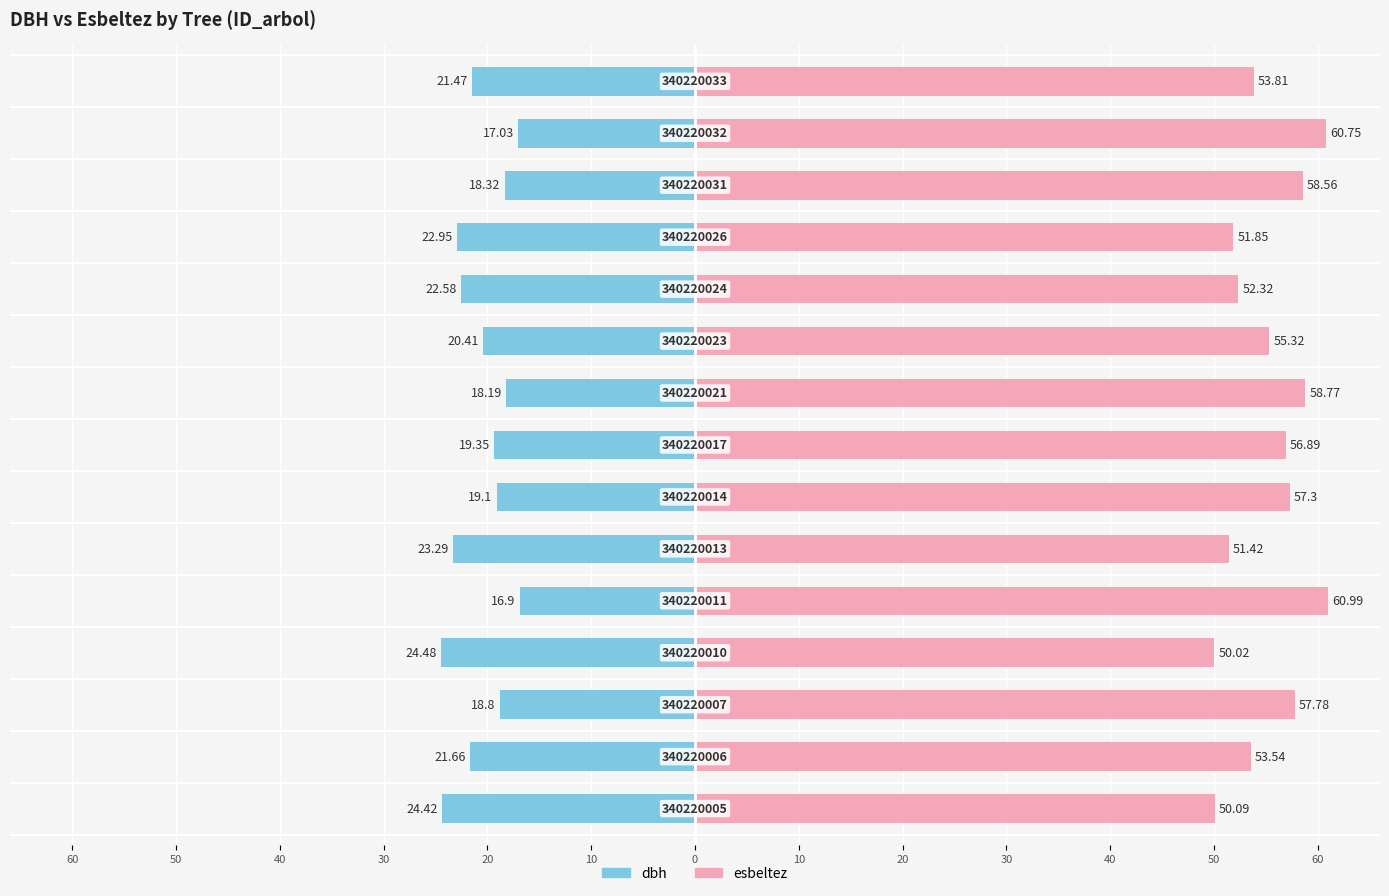

List the series in order of their overall mean, lowest first.

dbh, esbeltez